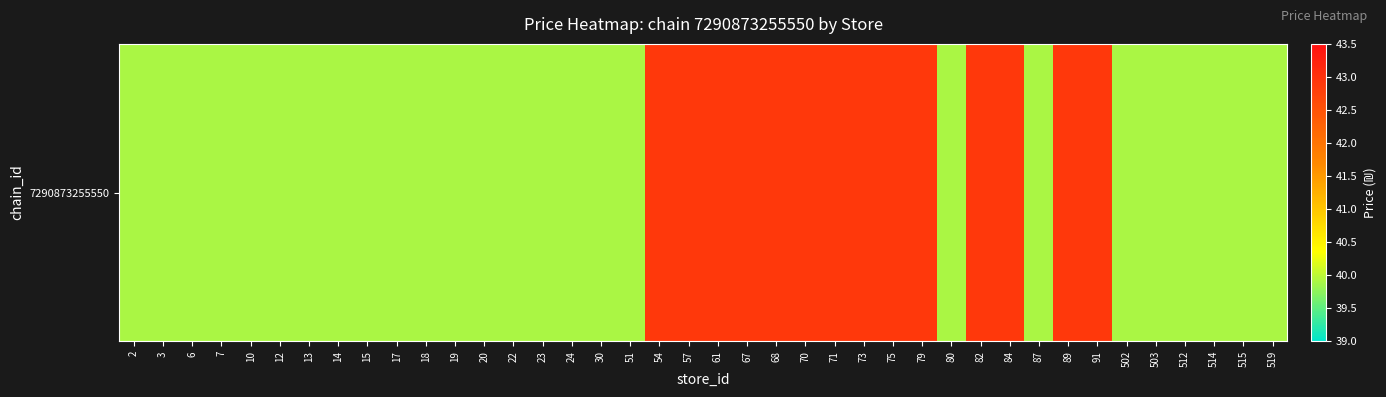

Reading left to right, list all the values displayed in this chart.

2=39.9	3=39.9	6=39.9	7=39.9	10=39.9	12=39.9	13=39.9	14=39.9	15=39.9	17=39.9	18=39.9	19=39.9	20=39.9	22=39.9	23=39.9	24=39.9	30=39.9	51=39.9	54=42.9	57=42.9	61=42.9	67=42.9	68=42.9	70=42.9	71=42.9	73=42.9	75=42.9	79=42.9	80=39.9	82=42.9	84=42.9	87=39.9	89=42.9	91=42.9	502=39.9	503=39.9	512=39.9	514=39.9	515=39.9	519=39.9